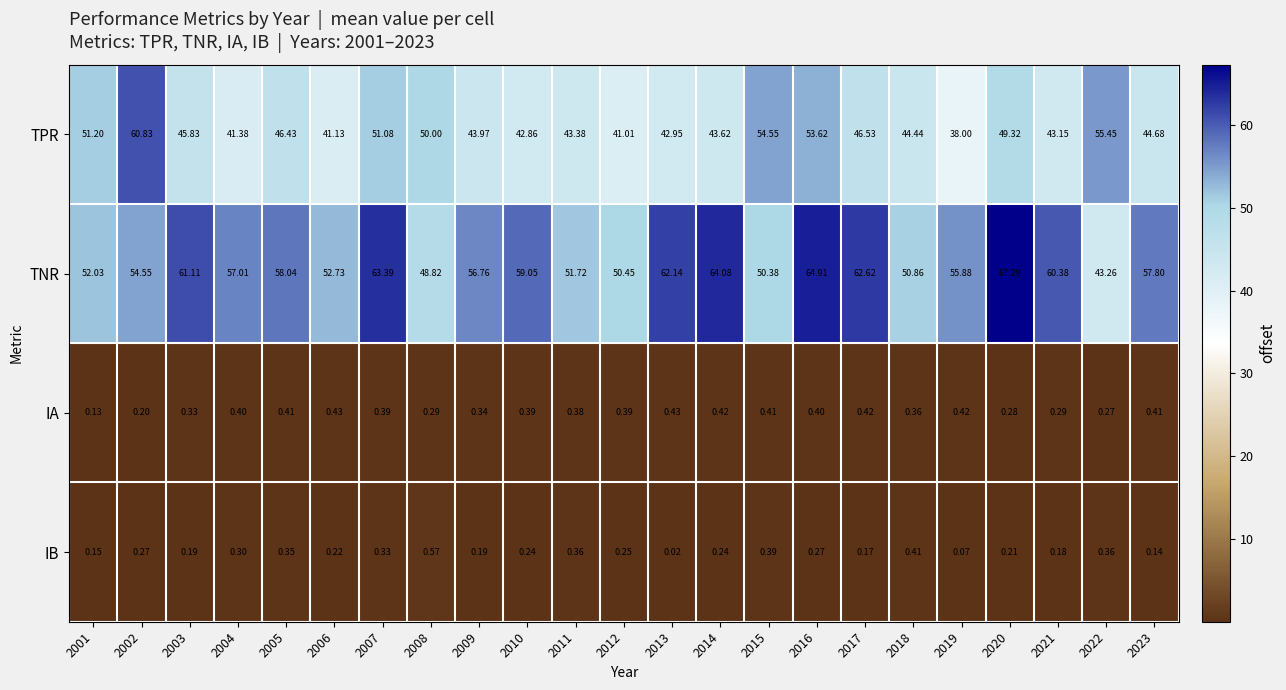

List the series in order of their peak value, lowest first.

IA, IB, TPR, TNR